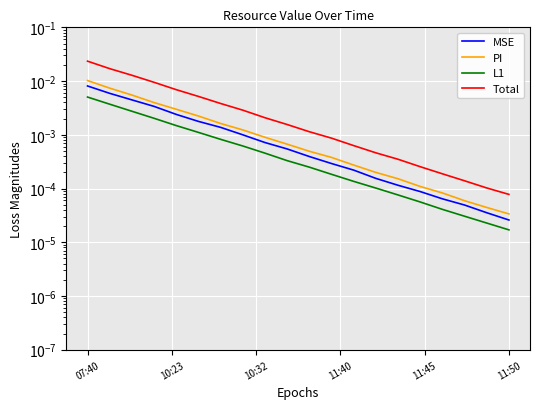

True or false: Total has more than 0 points higher than both neighbors.

False